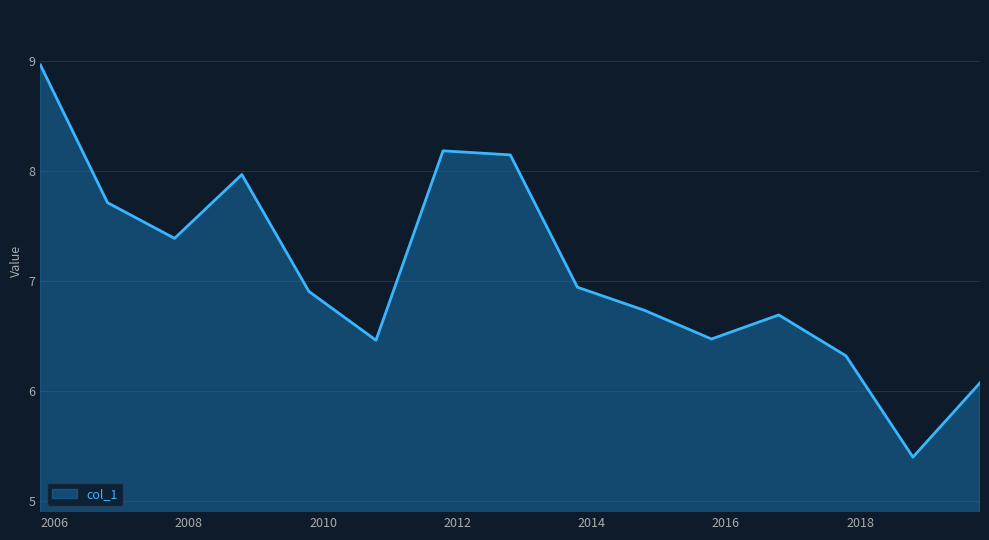

What is the minimum value shown in the chart?

5.4